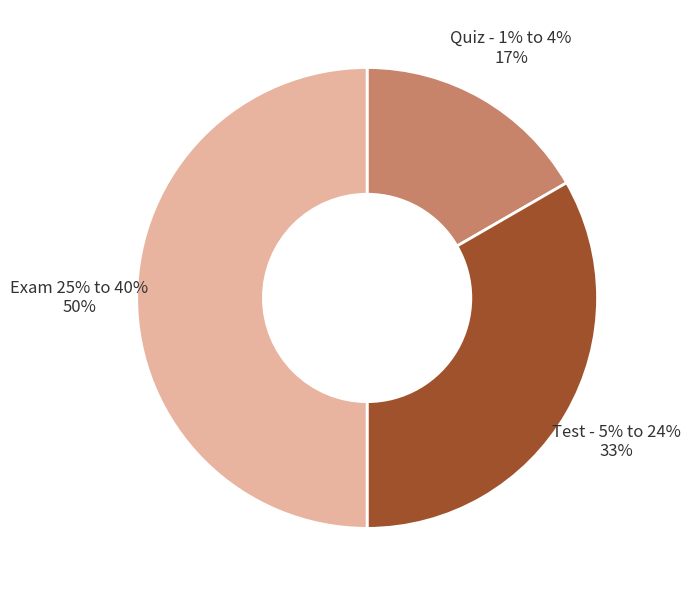

To the nearest percent, what is the difference between the largest and smallest slice percentages?

33%